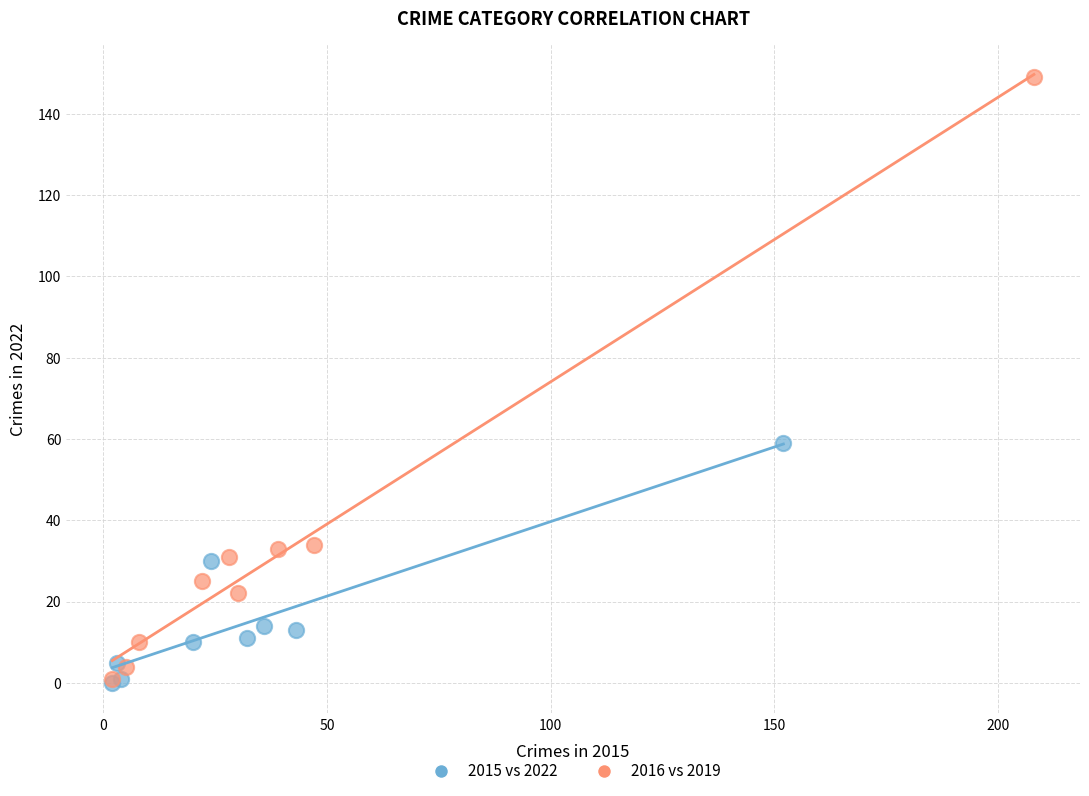

Which series has the widest spread of Y values?

2016 vs 2019